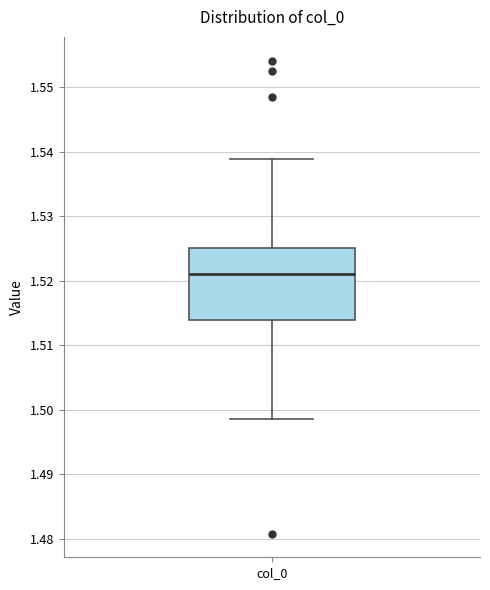

Transcribe this box plot: give where the median line is, the range the box spans, and where the two whiskers end, as read against the y-axis. The values are not printed on the chart, so give them approximately, as read against the axis.

median 1.521, box 1.514 to 1.525, whiskers 1.499 to 1.539